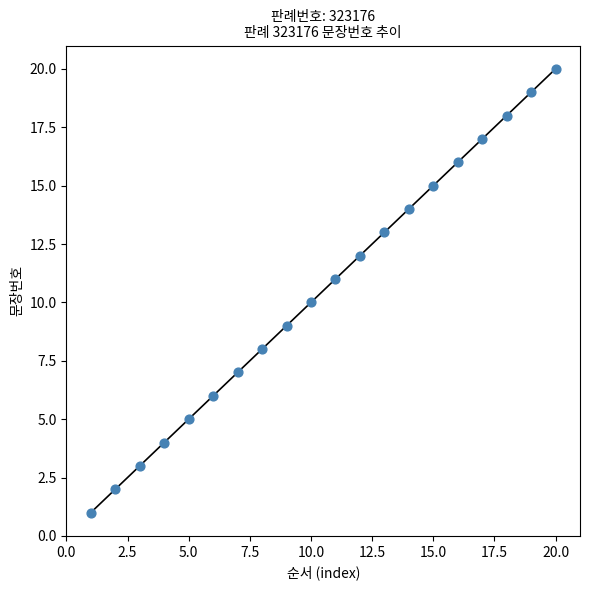

What is the range of Y values (max minus min)?

19